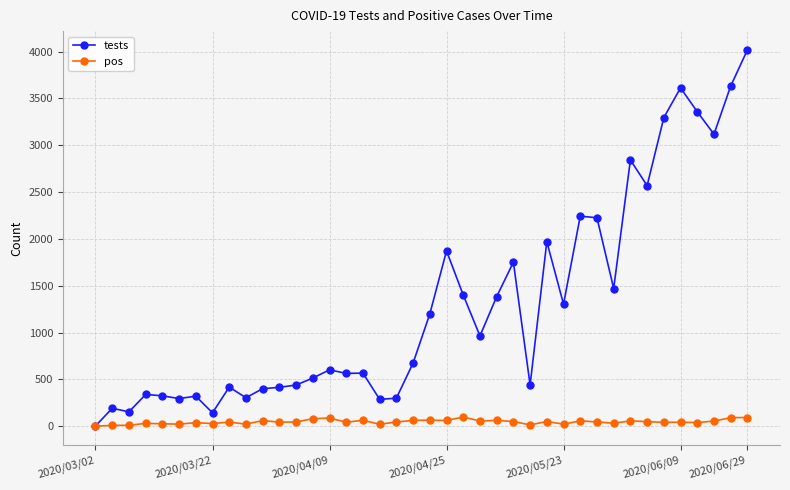

What are all the series names shown in the legend?

tests, pos